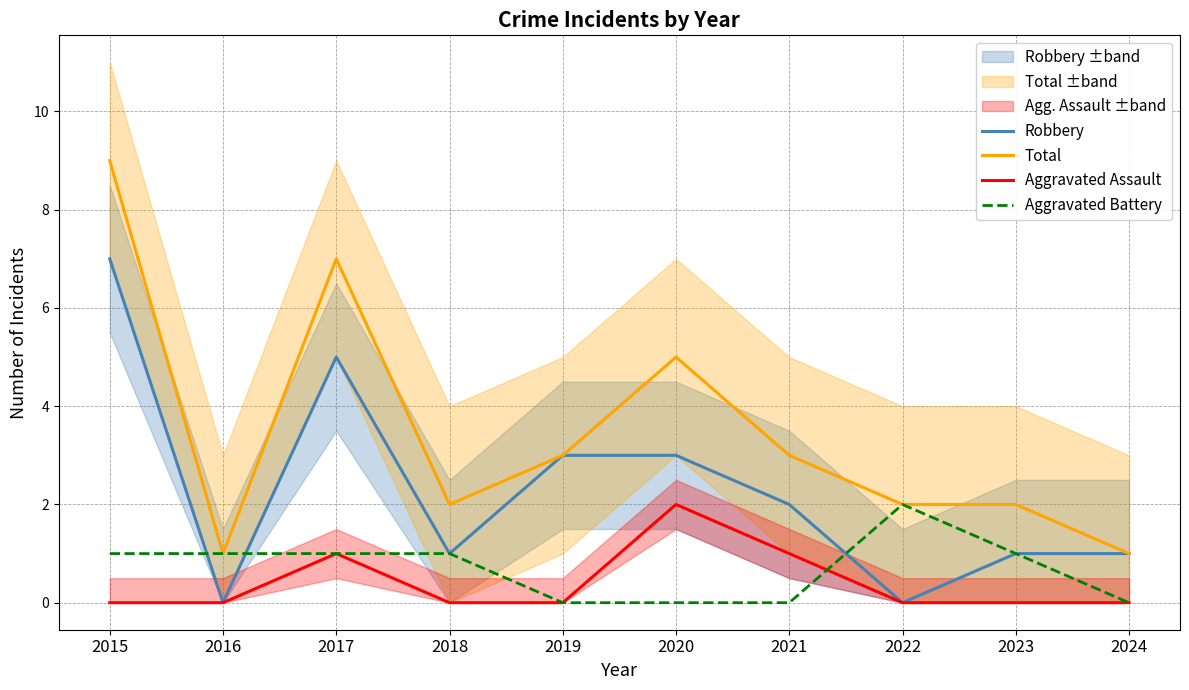

What is the spread (max minus min) of values at 2019?

3